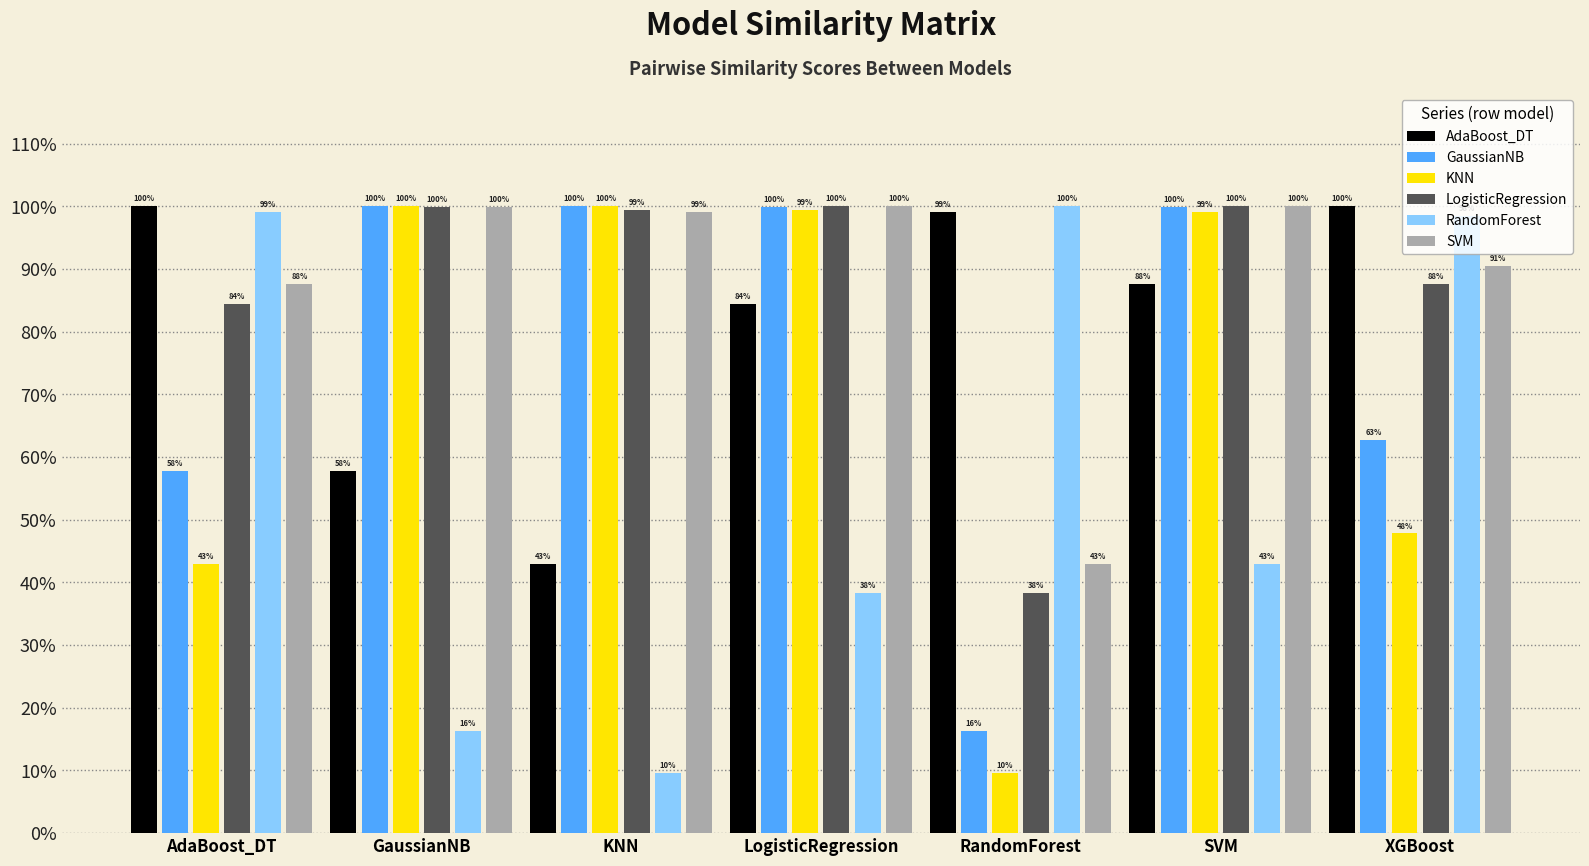

Are the bars grouped side by side (vs. stacked)?

Yes